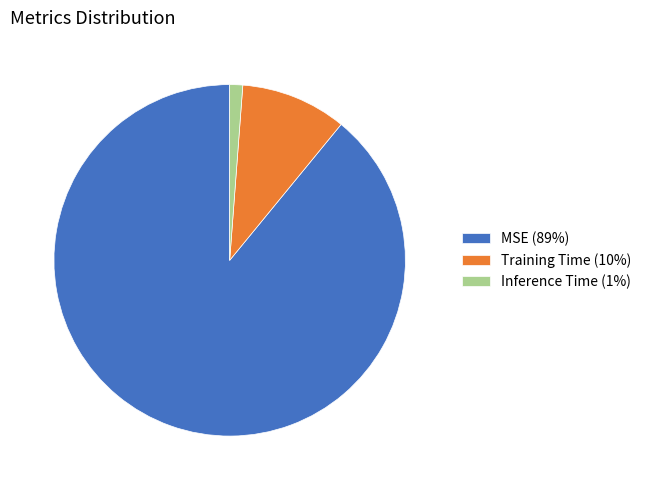

Which has a higher value, Training Time or Inference Time?

Training Time